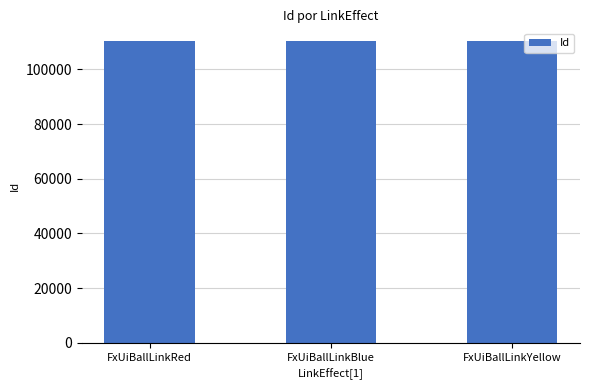

Read the value at FxUiBallLinkRed.

110501